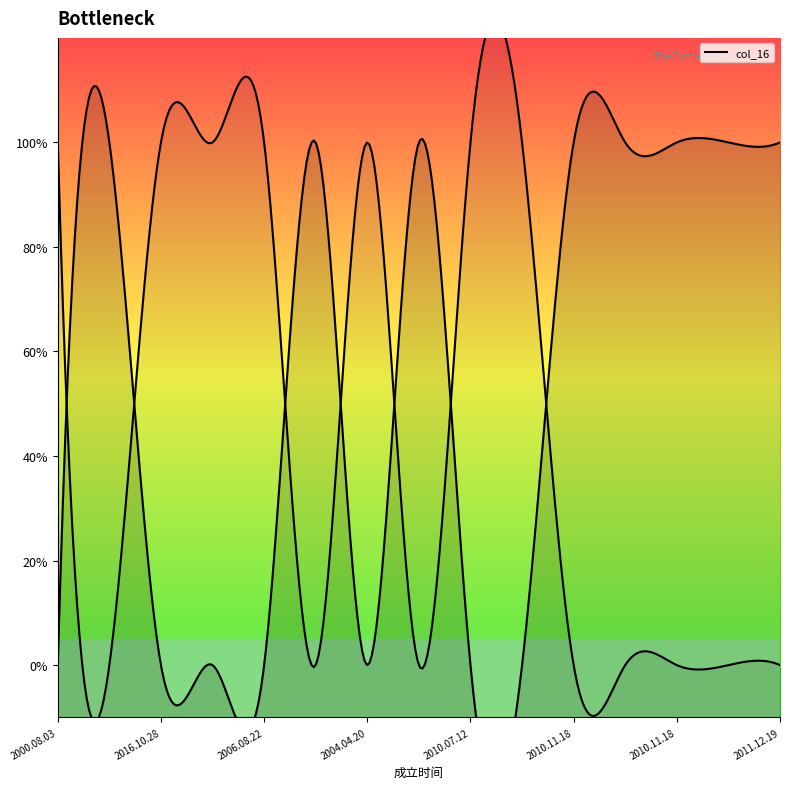

Reading left to right, transcribe all the data shown in this chart.

0	1	0	0	0	1	0	1	0	0	1	1	1	1	1